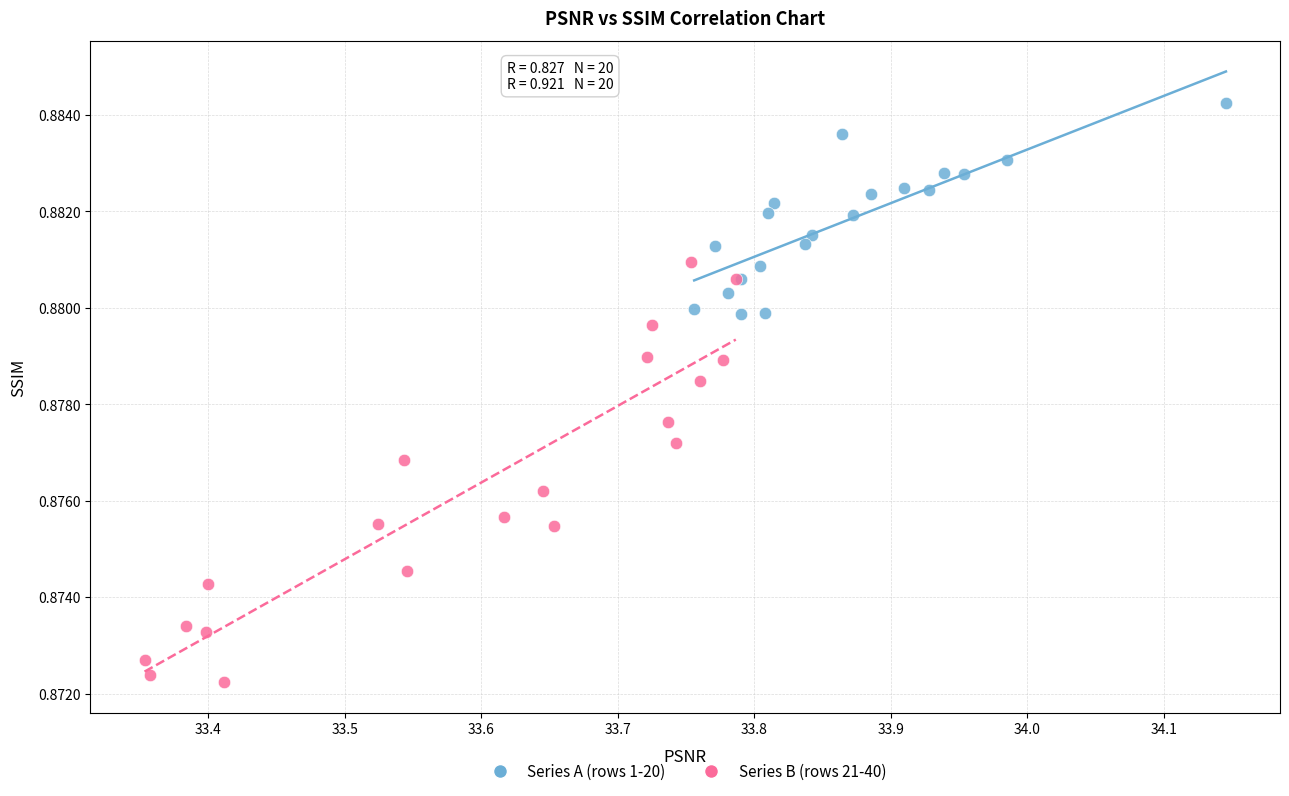

Which series contains the highest Y value?

Series A (rows 1-20)